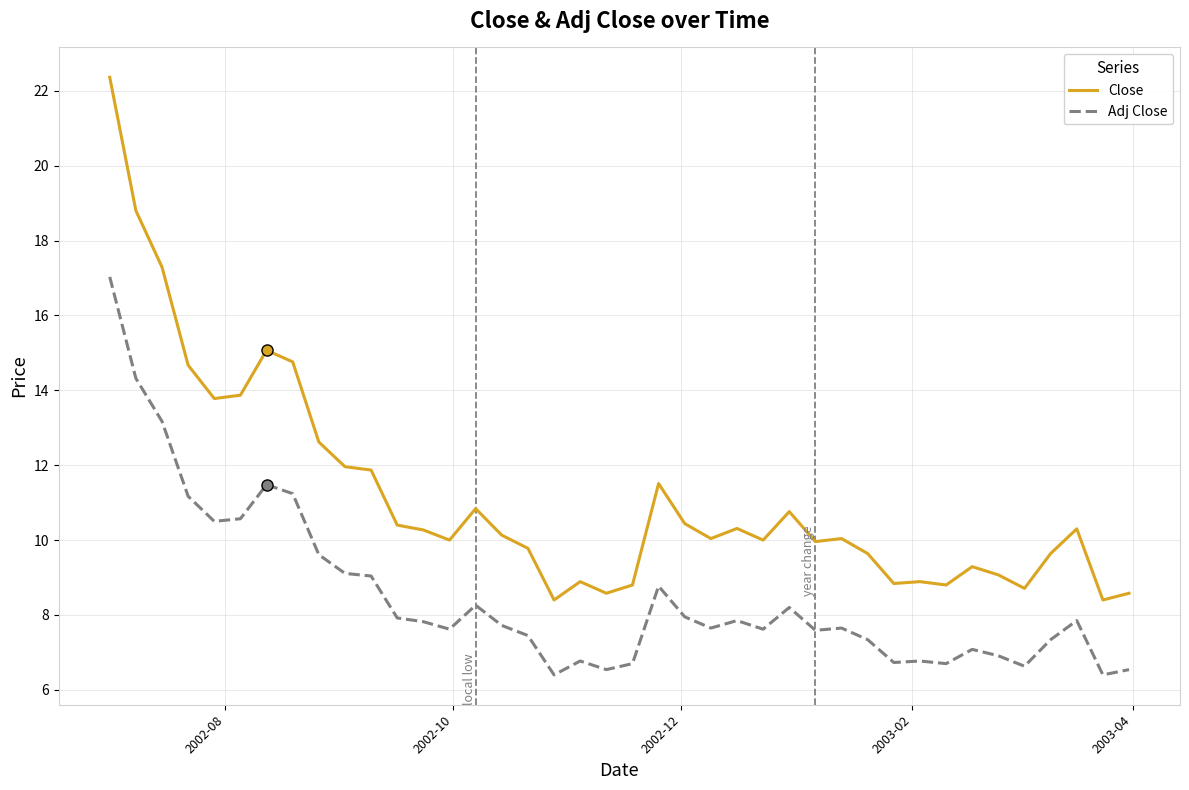

At how many categories does at least one series exceed 13?

8